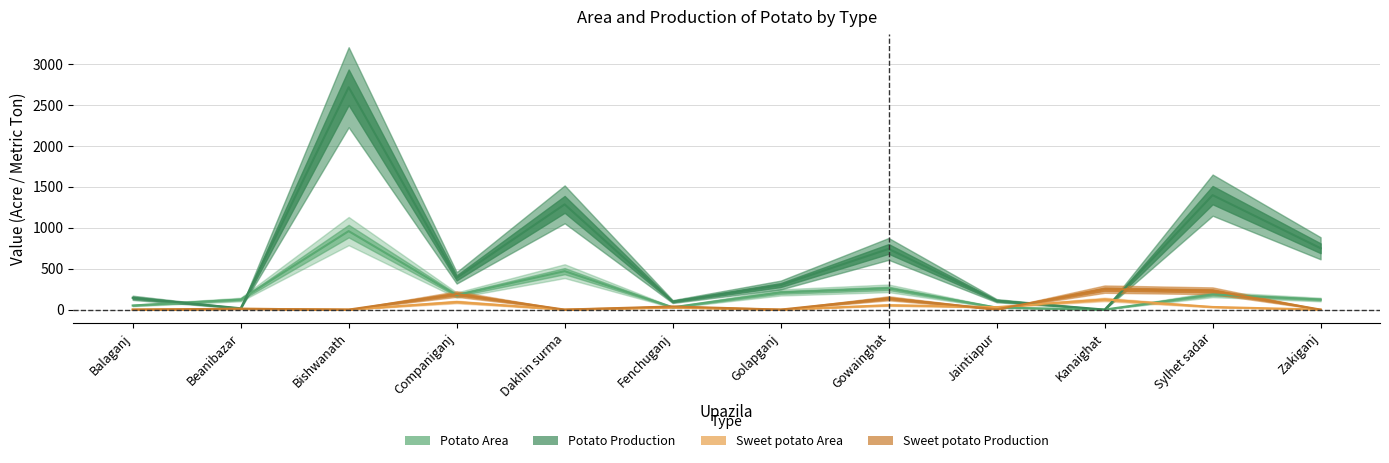

What is the sum of all Potato Production values?

7954